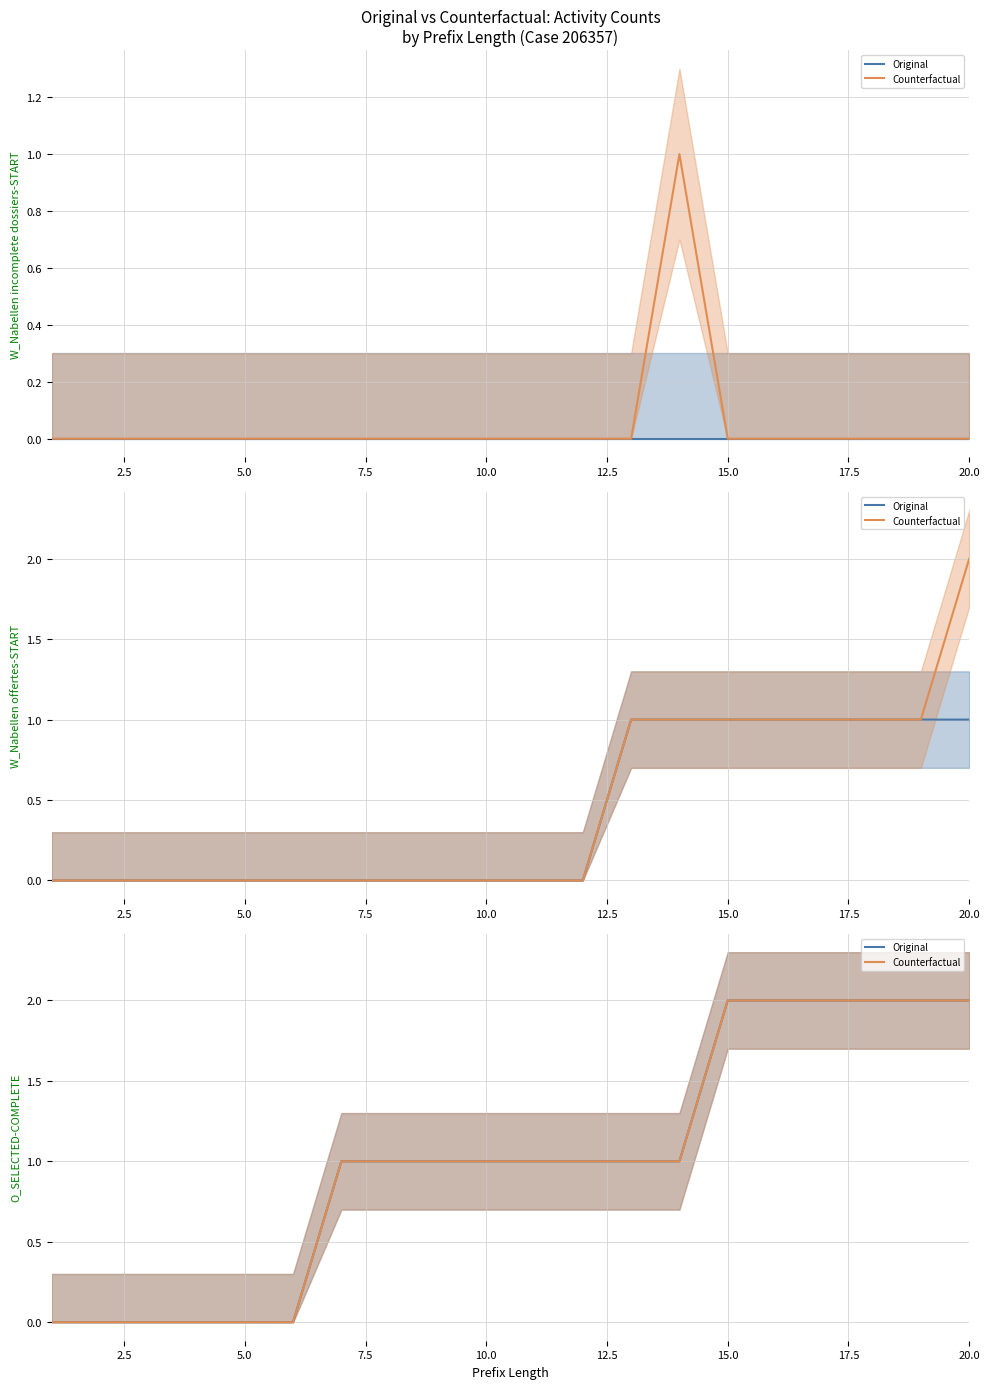

What is the approximate value of Counterfactual at 20.0?

2